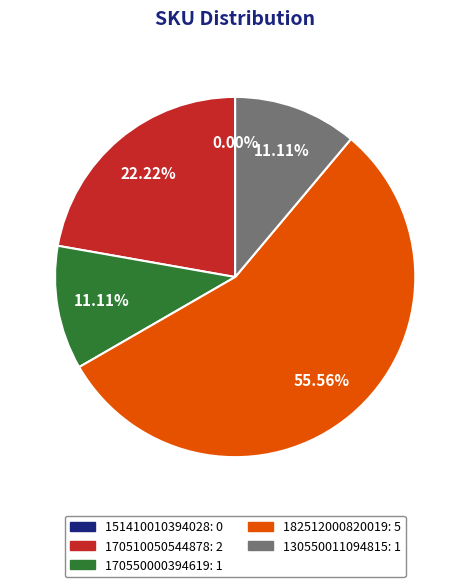

Rank the categories by value from highest to lowest.

182512000820019, 170510050544878, 170550000394619, 130550011094815, 151410010394028